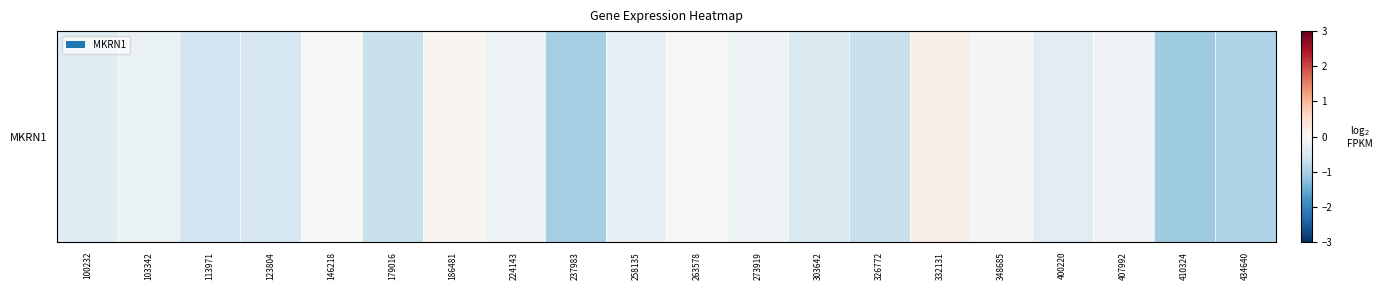

Is it true that the value at 407992 is -0.2?

False